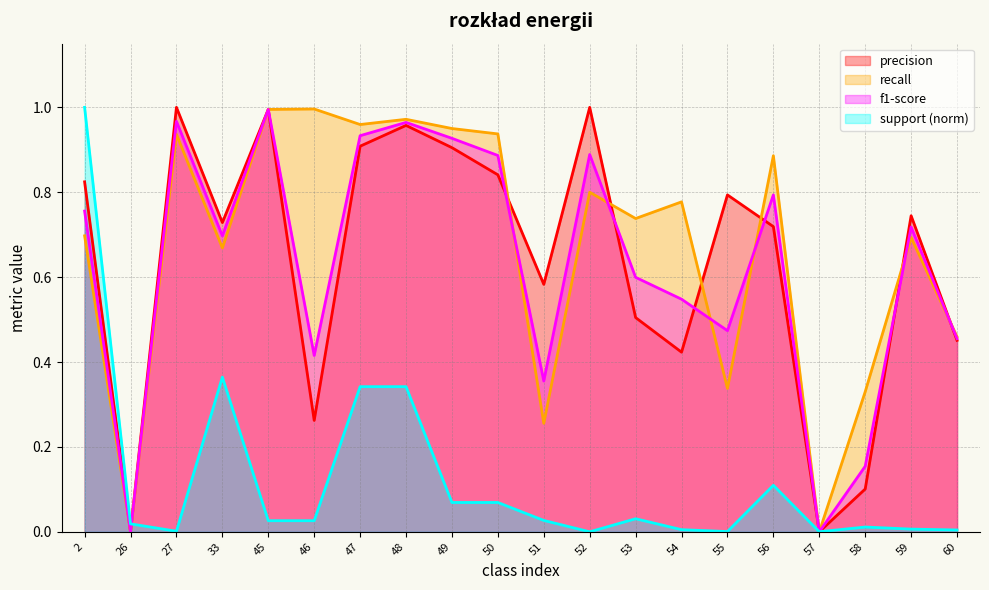

At how many categories does at least one series exceed 0?

20